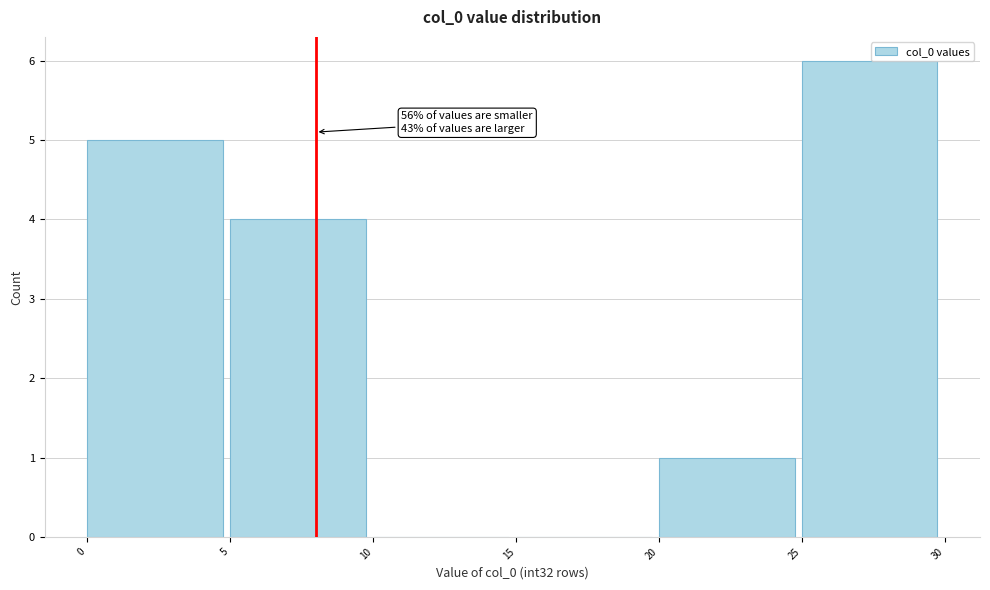

Which range on the x-axis has the tallest bar?

25 to 30